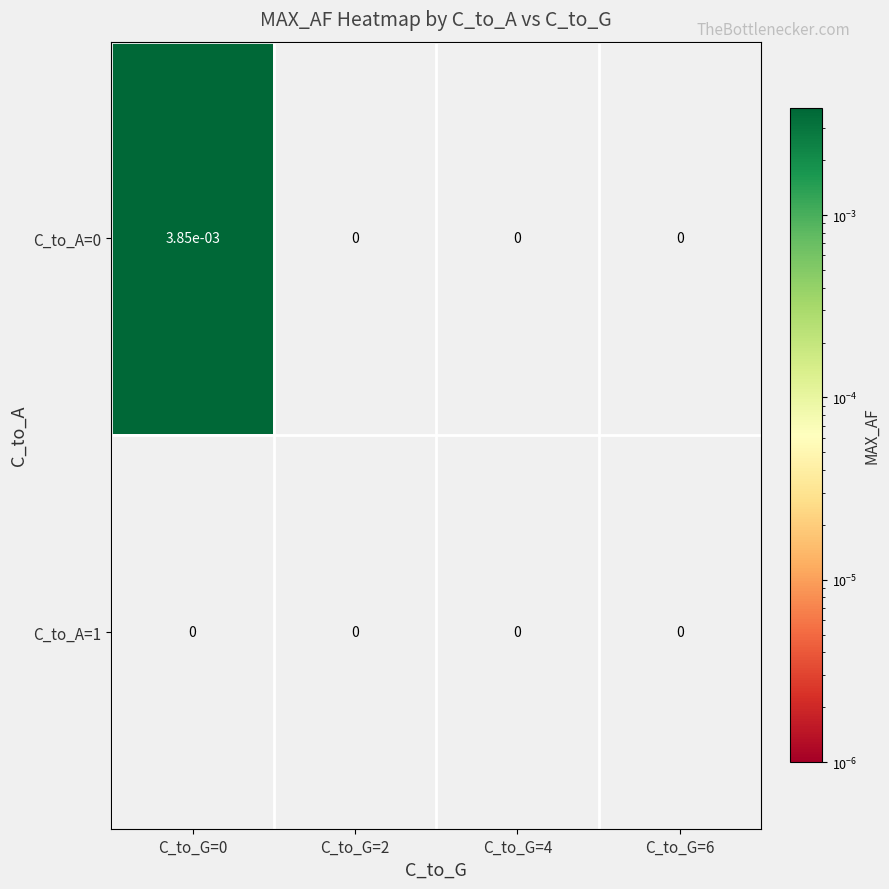

How many series are shown in this chart?

2